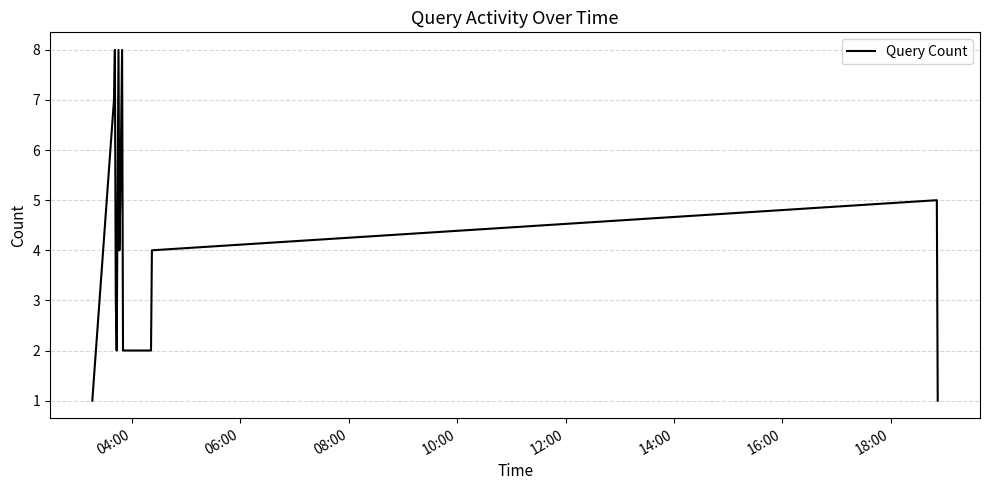

What is the greatest value displayed?

8